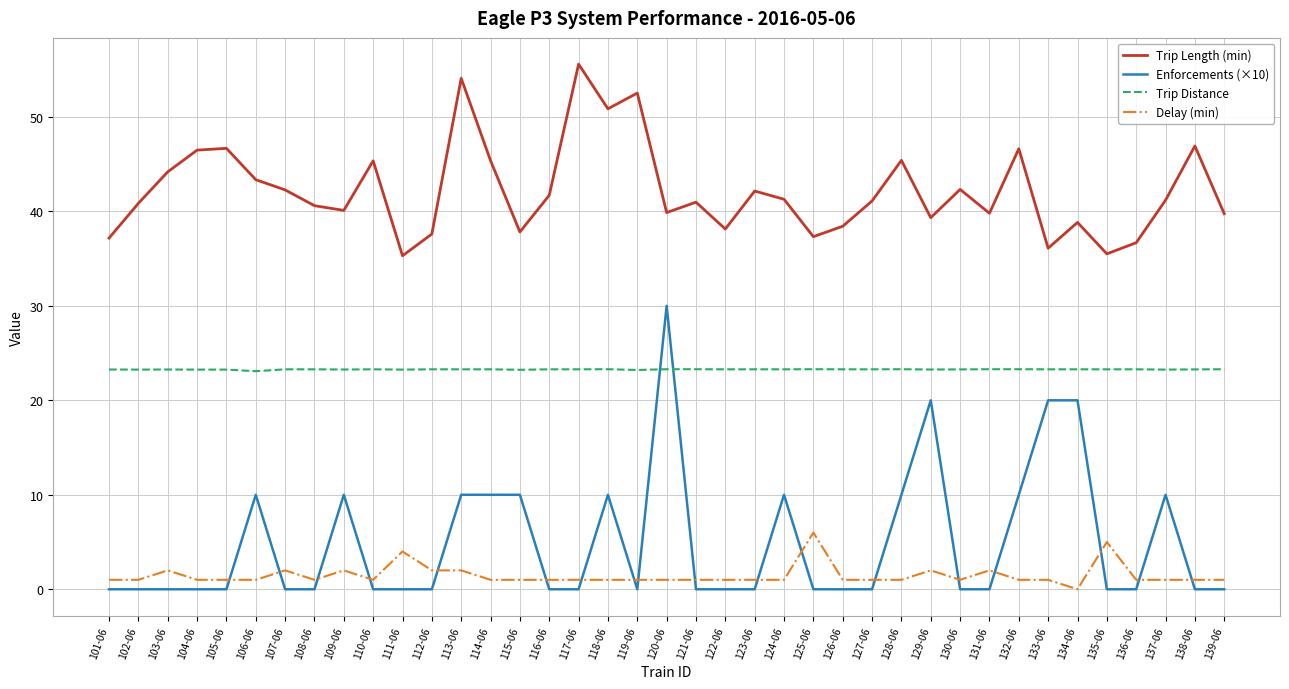

What position from the left is 125-06?

25